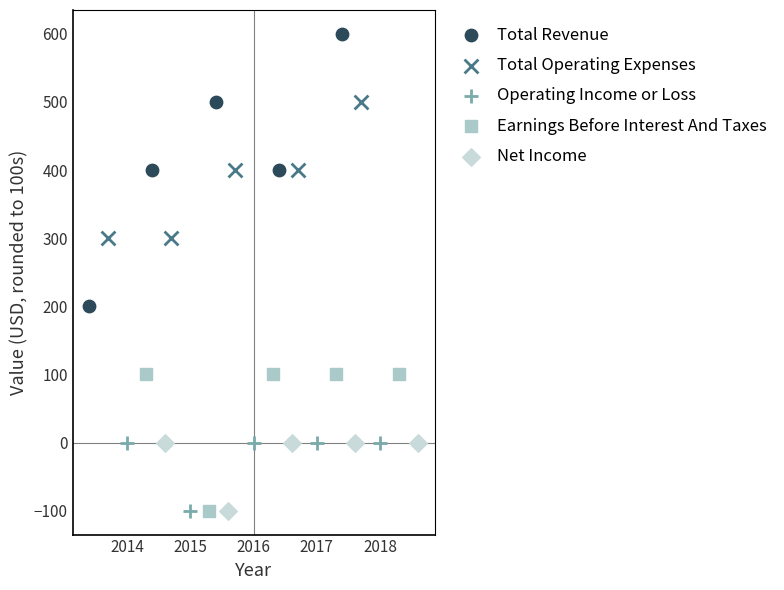

Which series contains the highest Y value?

Total Revenue